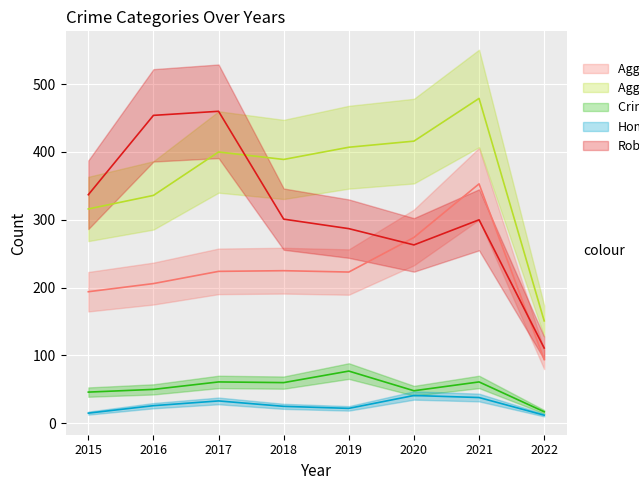

True or false: Aggravated Assault has a value of 300 at 2015.

False